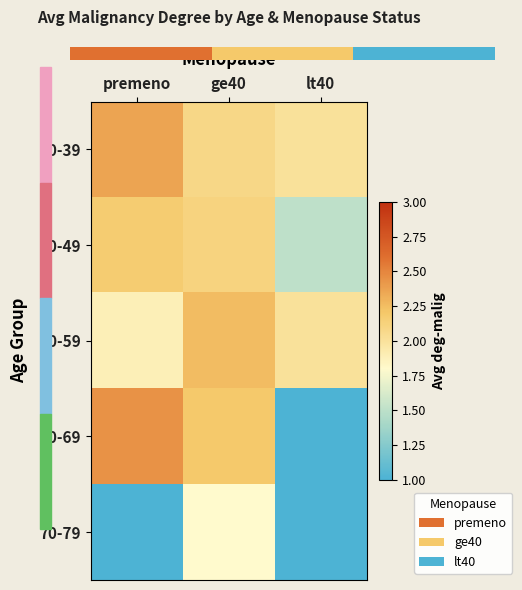

How many values in the 60-69 series are below 2?

1